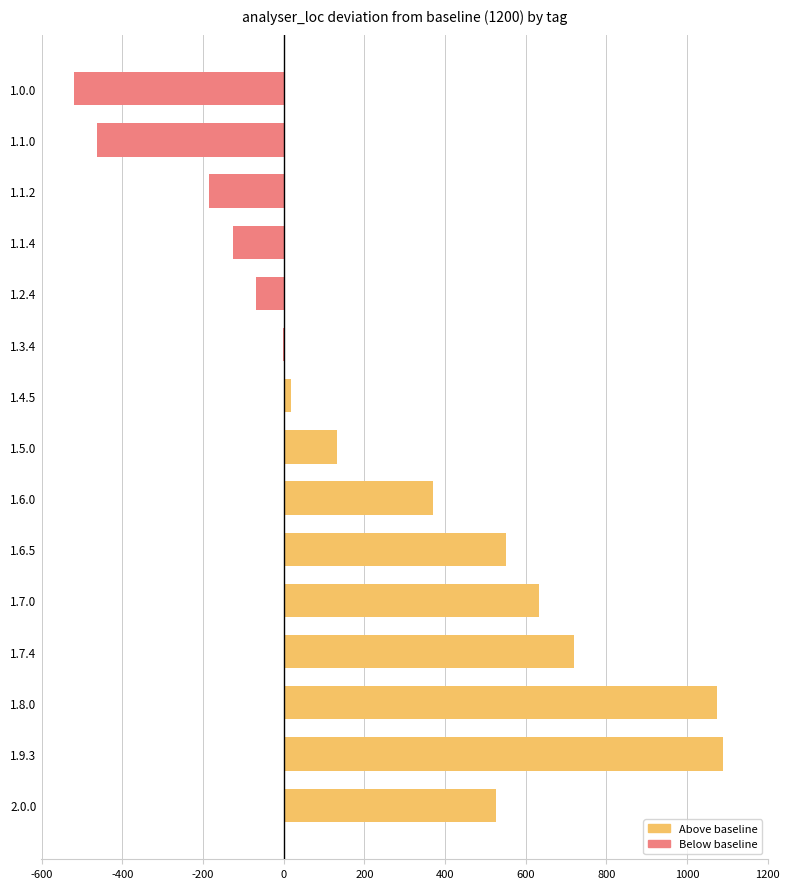

What is the greatest value displayed?

1088